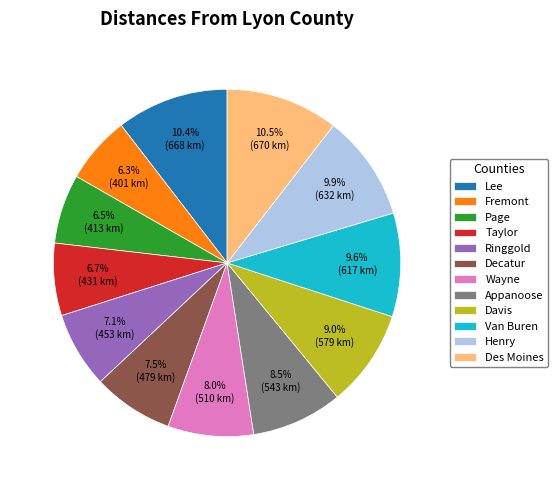

The Lee slice represents 2% of the pie. True or false?

False